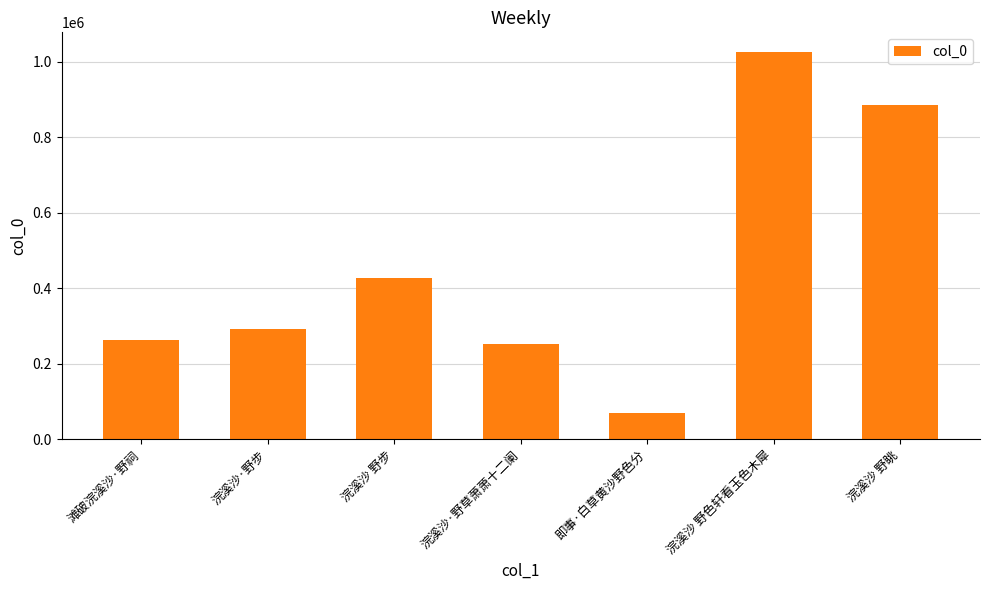

Reading right to left, what are all the values shown in this chart?

885287	1026019	68462	252207	428310	291137	261858